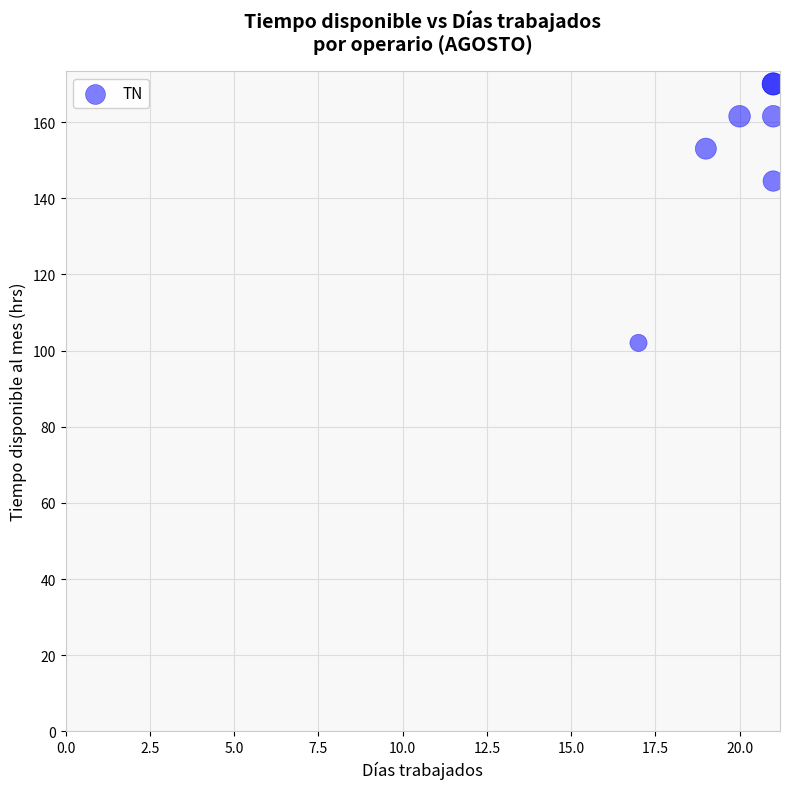

What Y value in the scatter plot is closest to 136?

144.5